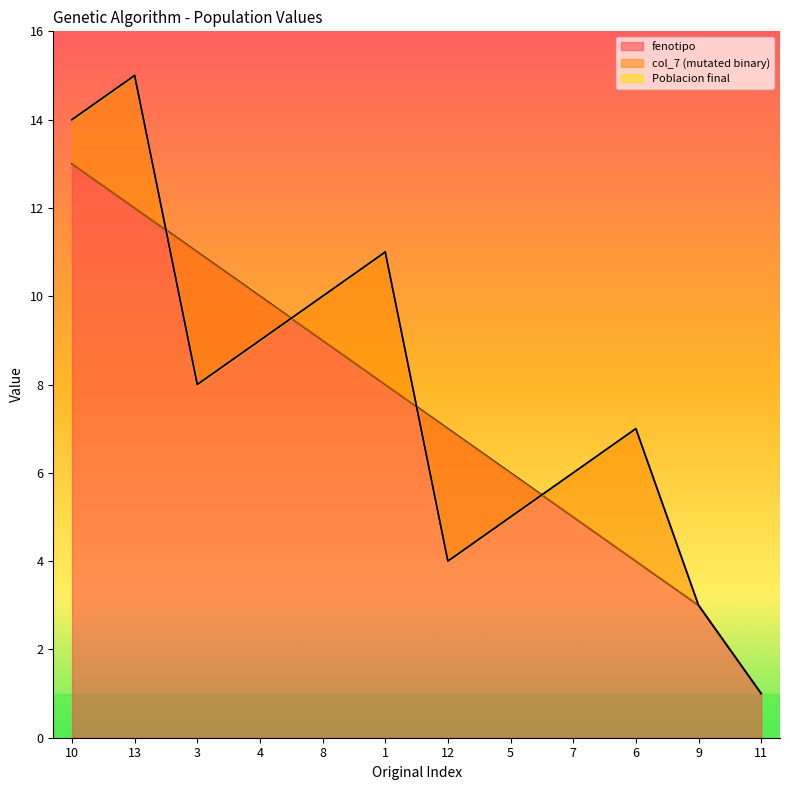

What is the label of the 12th point from the left?

11